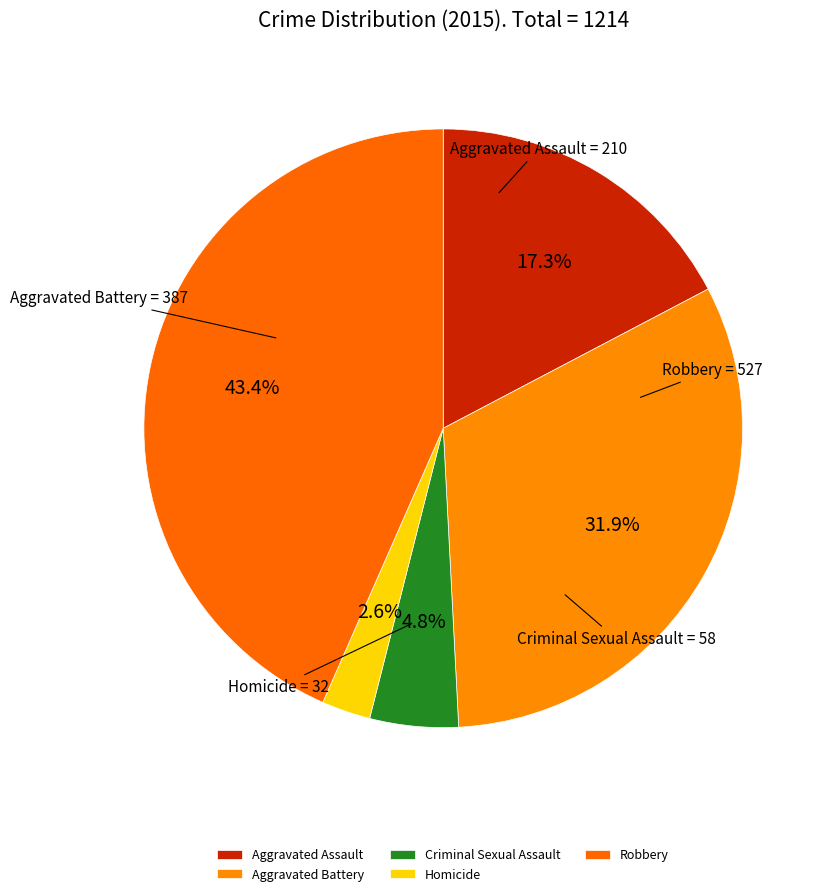

Is there a majority slice in this chart?

No